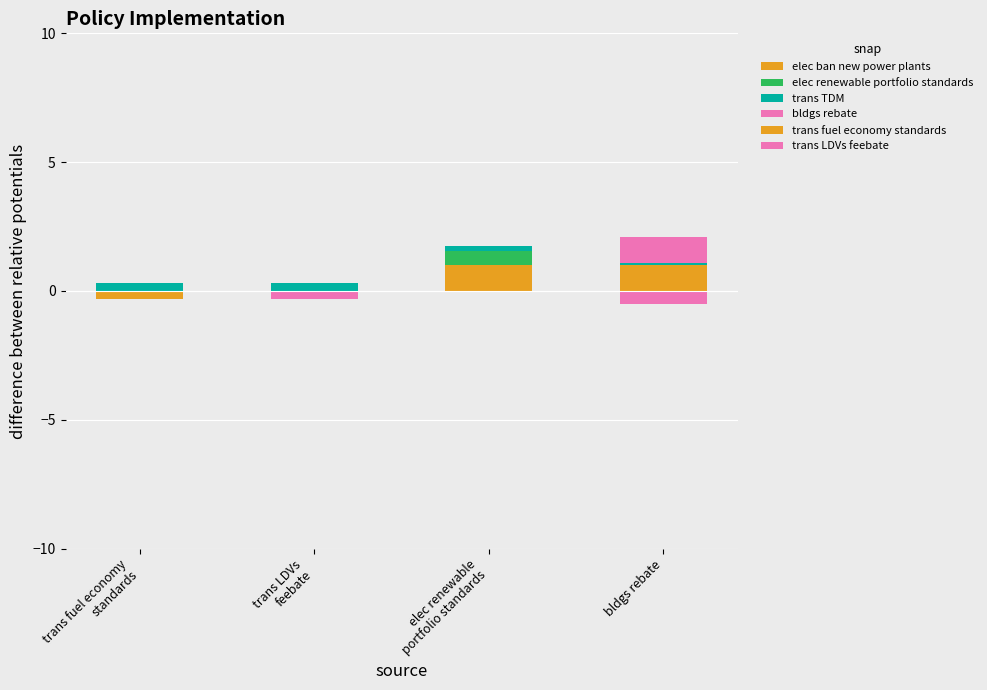

How many distinct data groups are displayed?

6